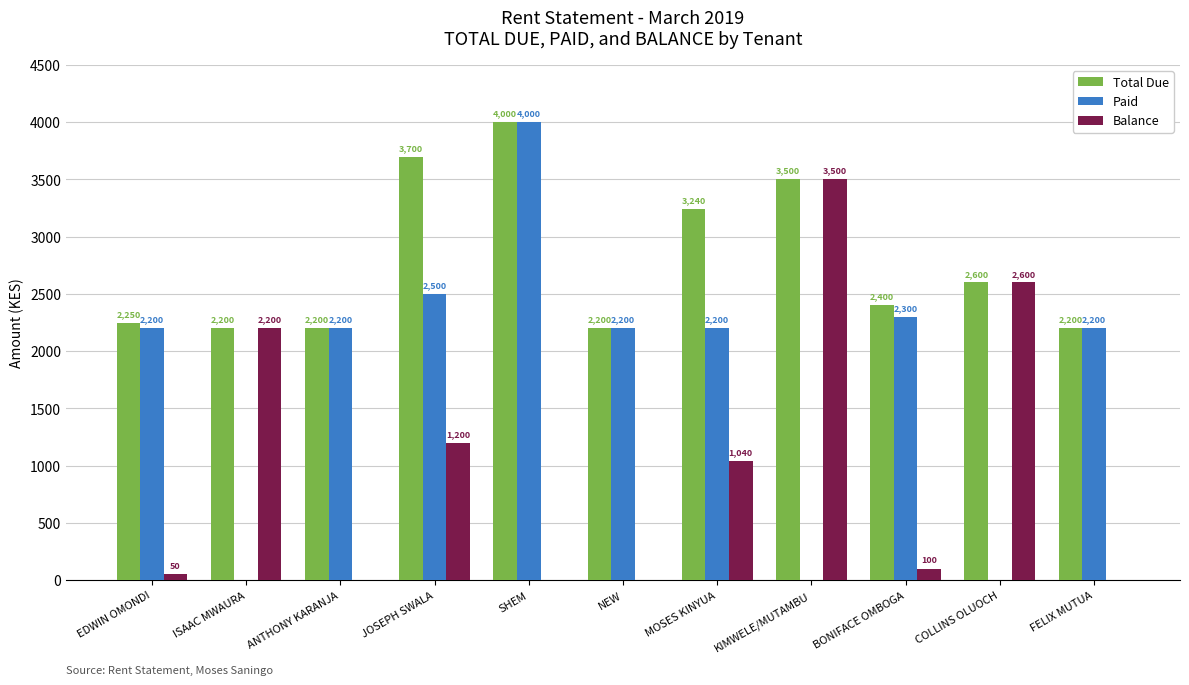

Where does the Balance series first go above 100?

ISAAC MWAURA